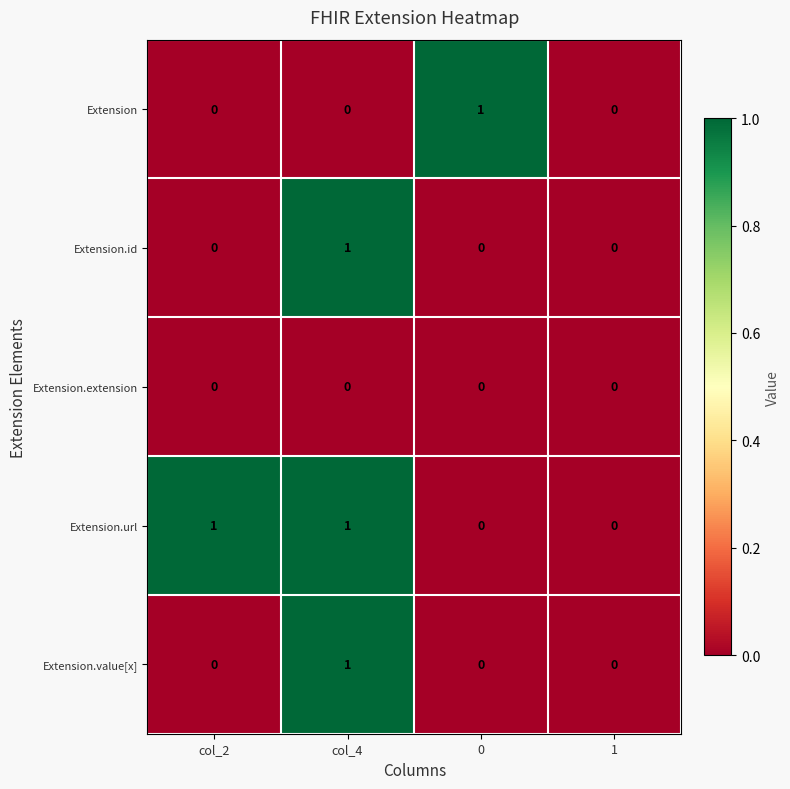

Is the value of Extension.url at col_2 greater than the value of Extension.id at 1?

Yes